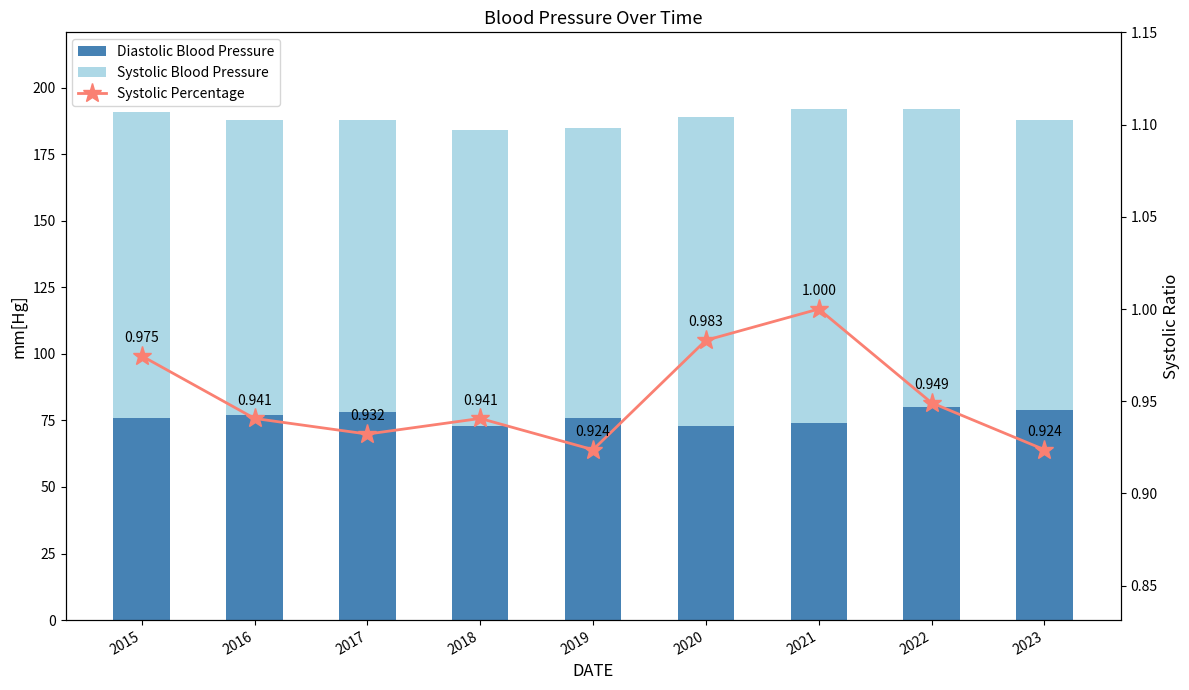

What is the approximate value of Systolic Percentage at 2023?

0.9